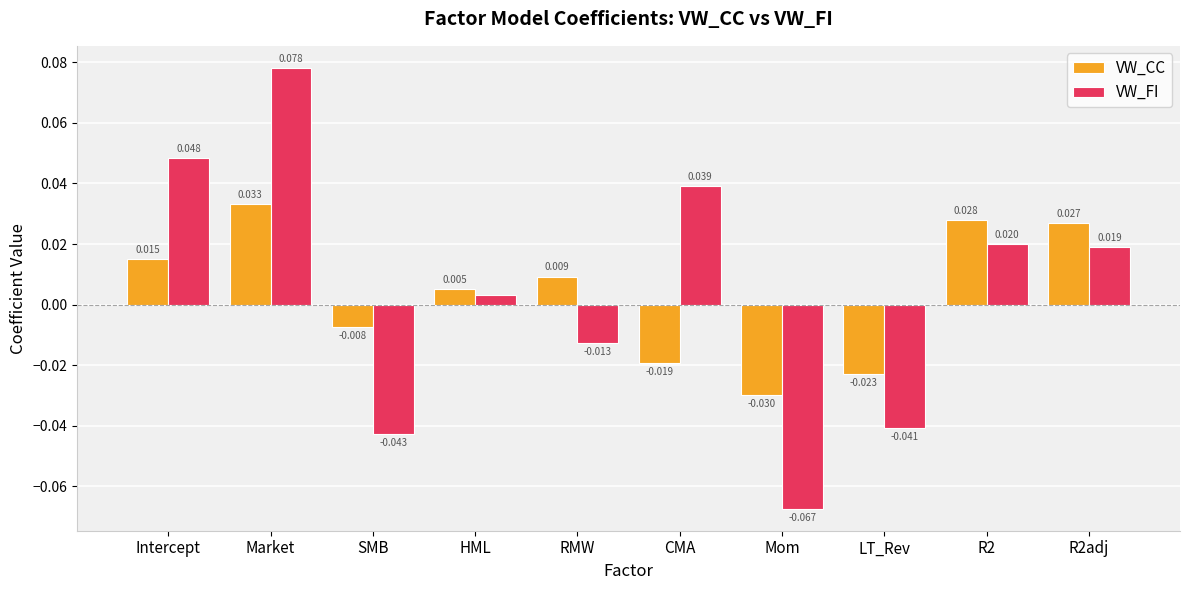

Which series changed the most between Intercept and HML?

VW_FI